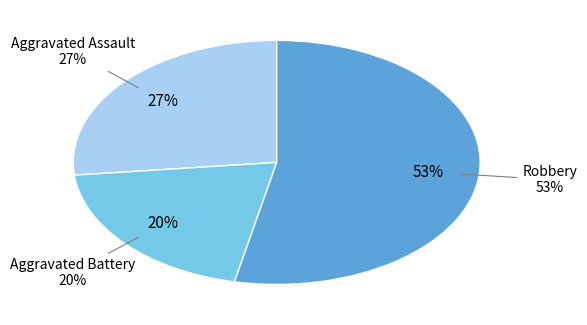

What is the majority slice?

Robbery